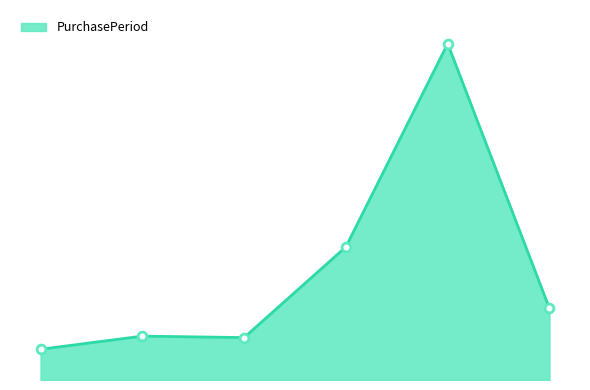

Does the chart have visible grid lines?

No